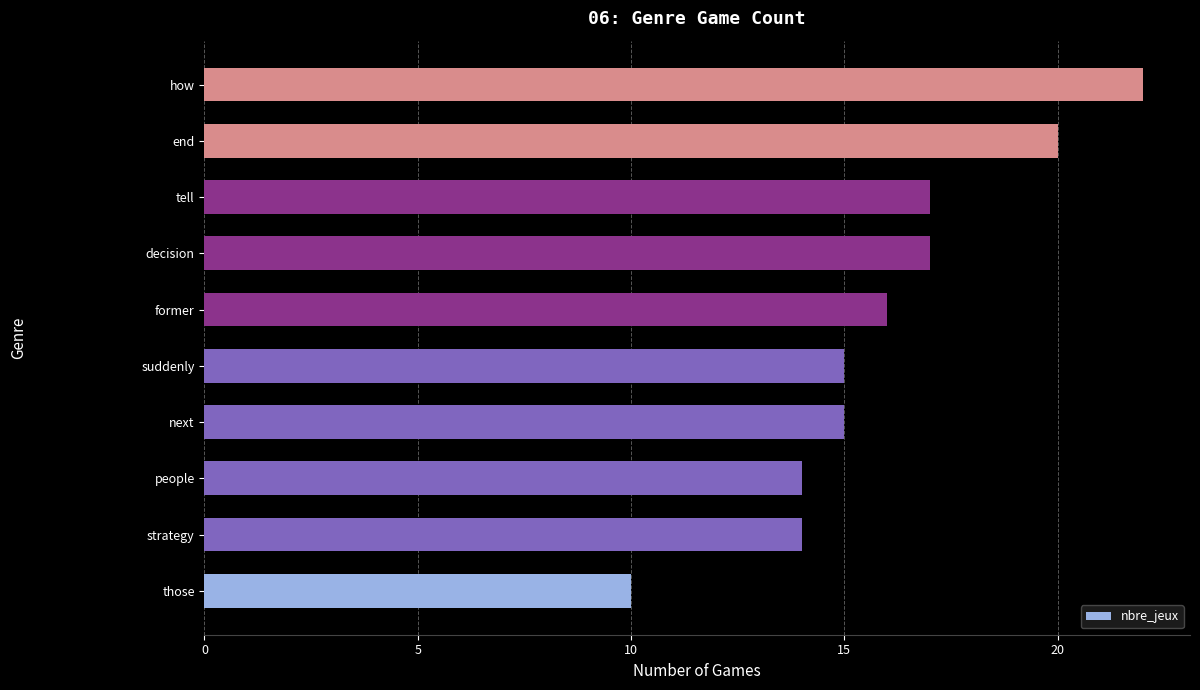

What is the average value?

16